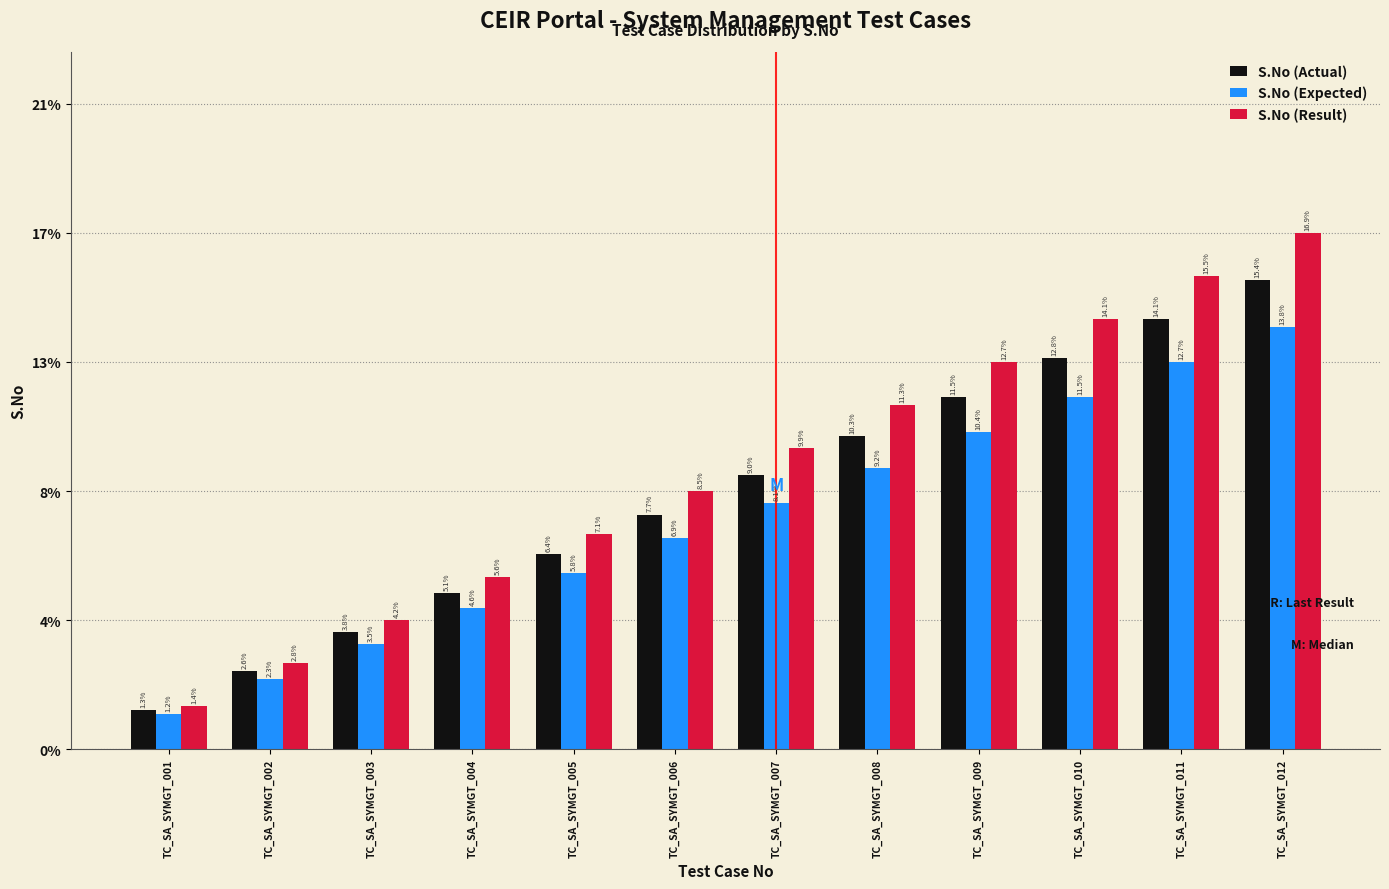

Is the value of S.No (Result) at TC_SA_SYMGT_012 greater than the value of S.No (Expected) at TC_SA_SYMGT_011?

Yes